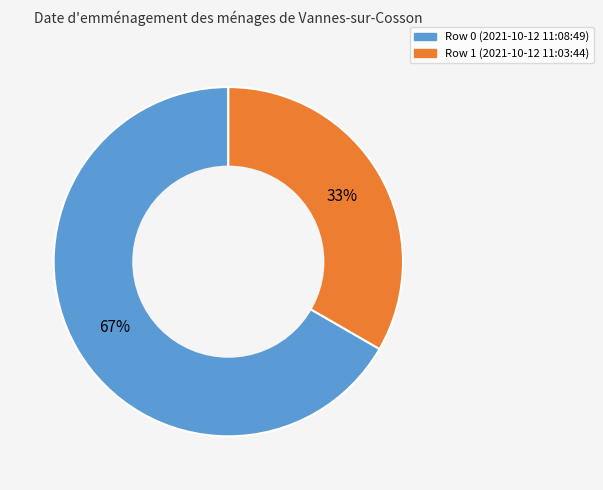

How many slices are in this pie chart?

2